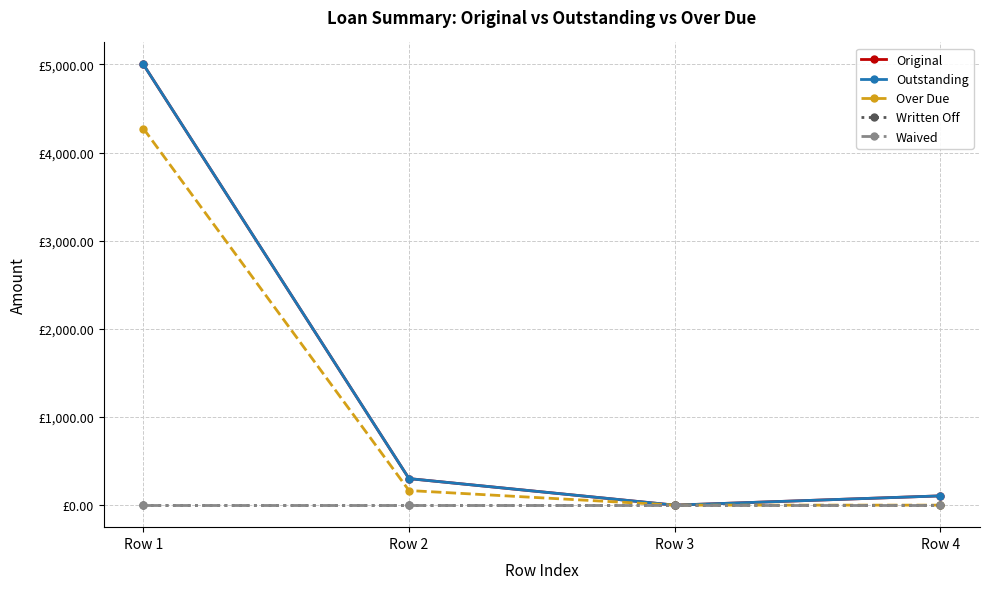

What is the difference between the Outstanding values at Row 2 and Row 1?

4699.0